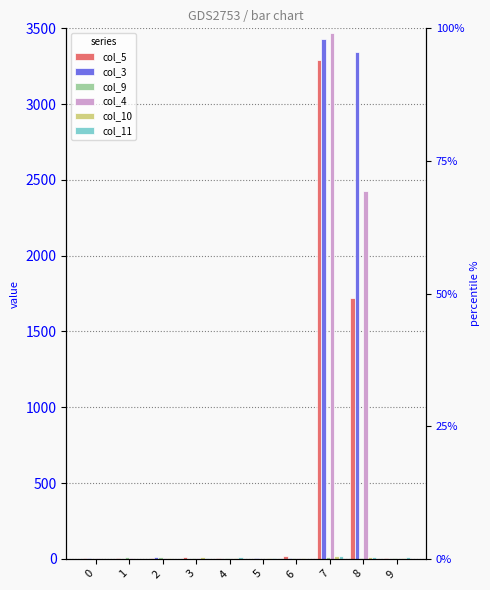

How many bars are there in total?

60